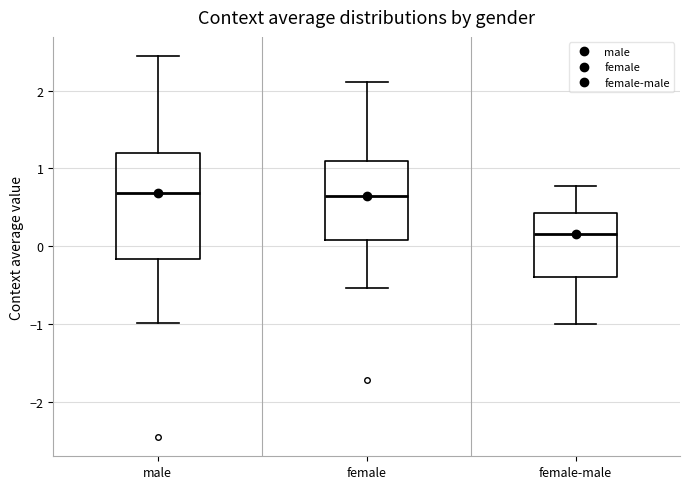

Which box's median line is the lowest?

female-male